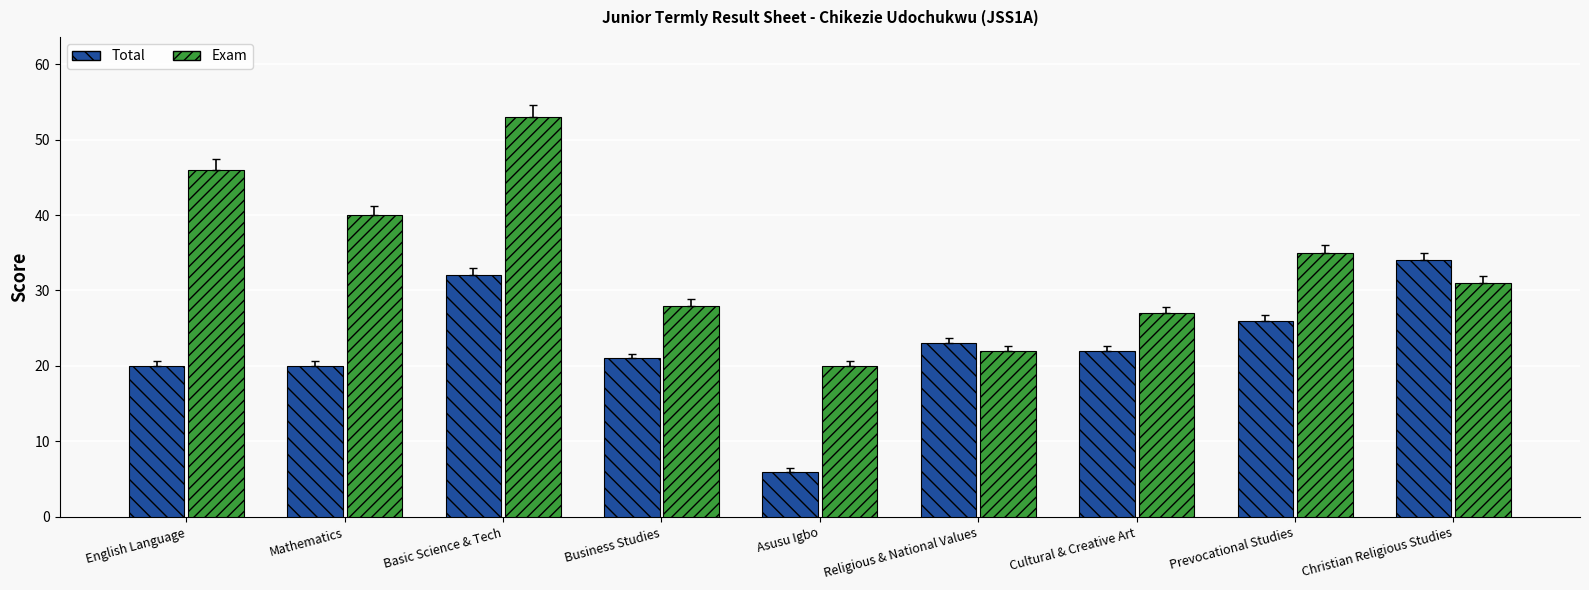

What is the total value across all series at Religious & National Values?

45